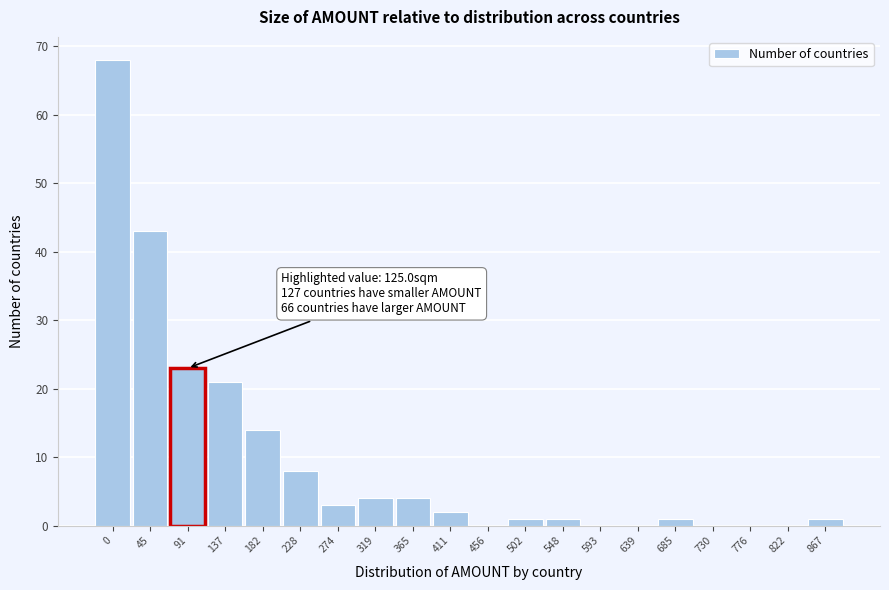

Reading left to right, transcribe all the data shown in this chart.

0=68	45=43	91=23	137=21	182=14	228=8	274=3	319=4	365=4	411=2	456=0	502=1	548=1	593=0	639=0	685=1	730=0	776=0	822=0	867=1